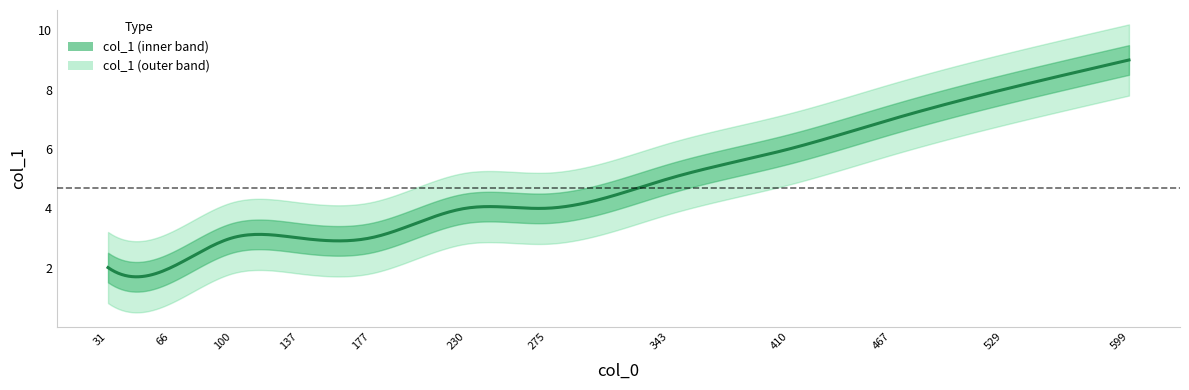

List the labels in order of value, largest first.

599, 529, 467, 410, 343, 230, 275, 100, 137, 177, 31, 66